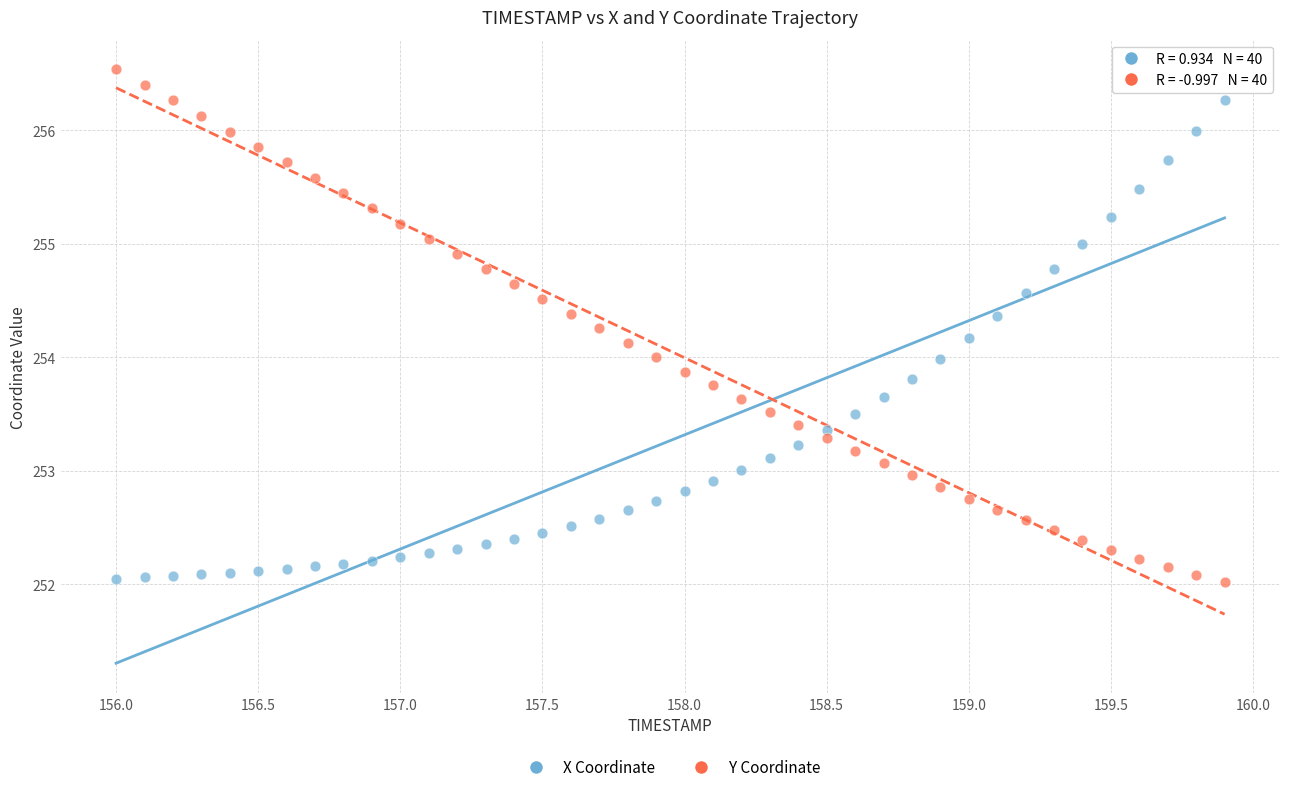

Across all data points, what is the range of X values (max minus min)?

3.9